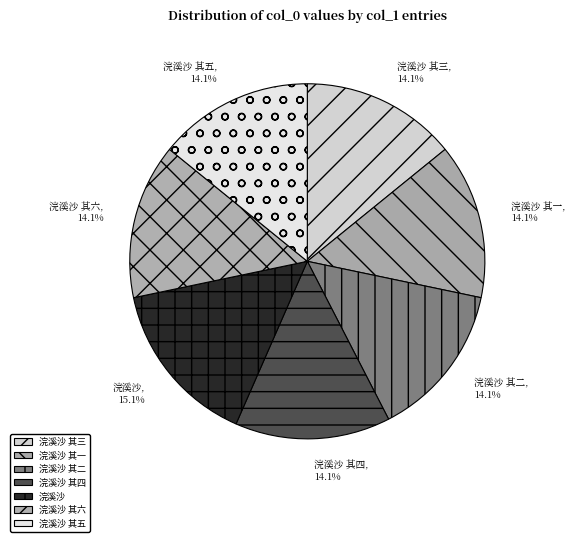

Which slice is the largest?

浣溪沙